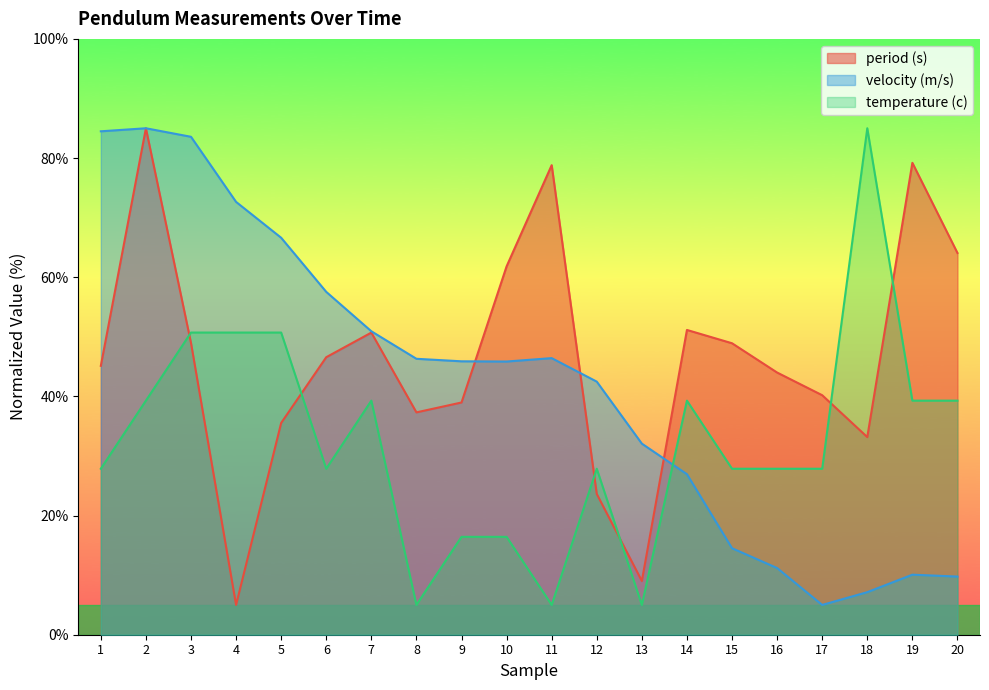

Read the period (s) value at 11.

78.8